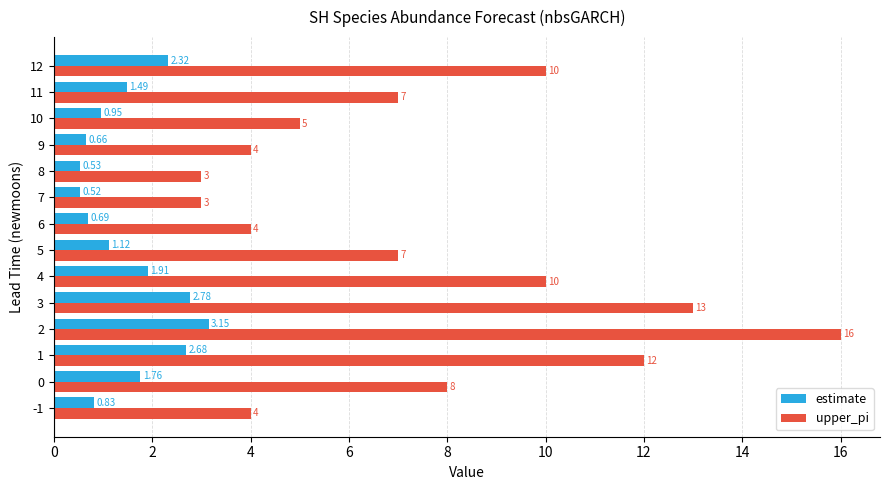

Which series has the largest range (max minus min)?

upper_pi